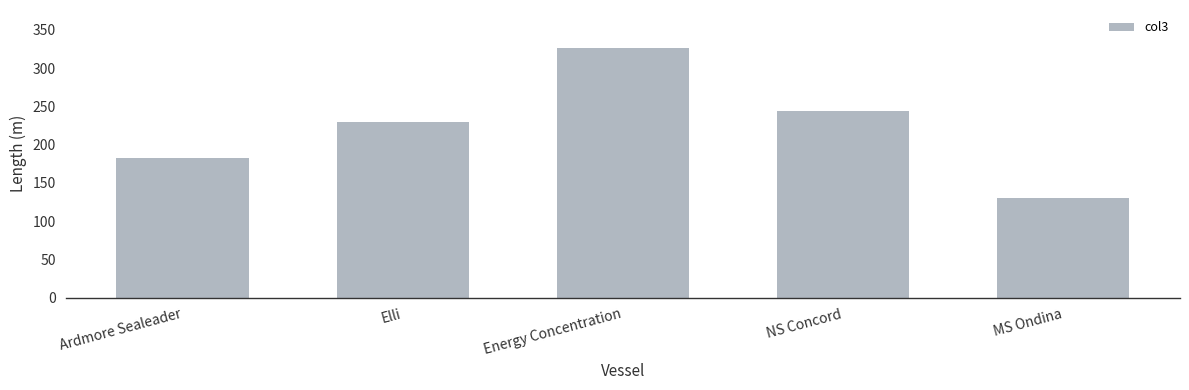

What is the label of the 3rd bar from the right?

Energy Concentration